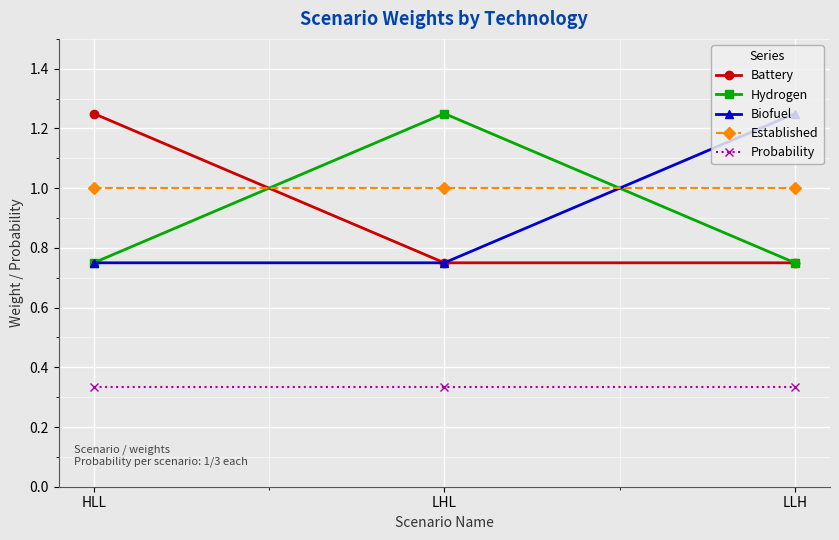

The value of Biofuel at LLH is 0.4. True or false?

False